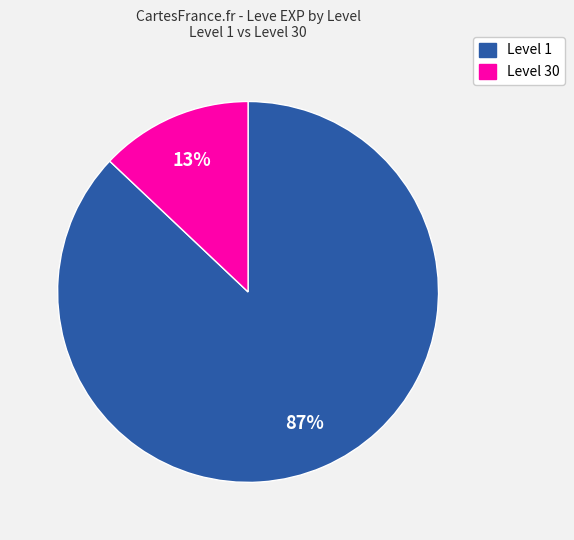

To the nearest percent, what is the difference between the largest and smallest slice percentages?

74%